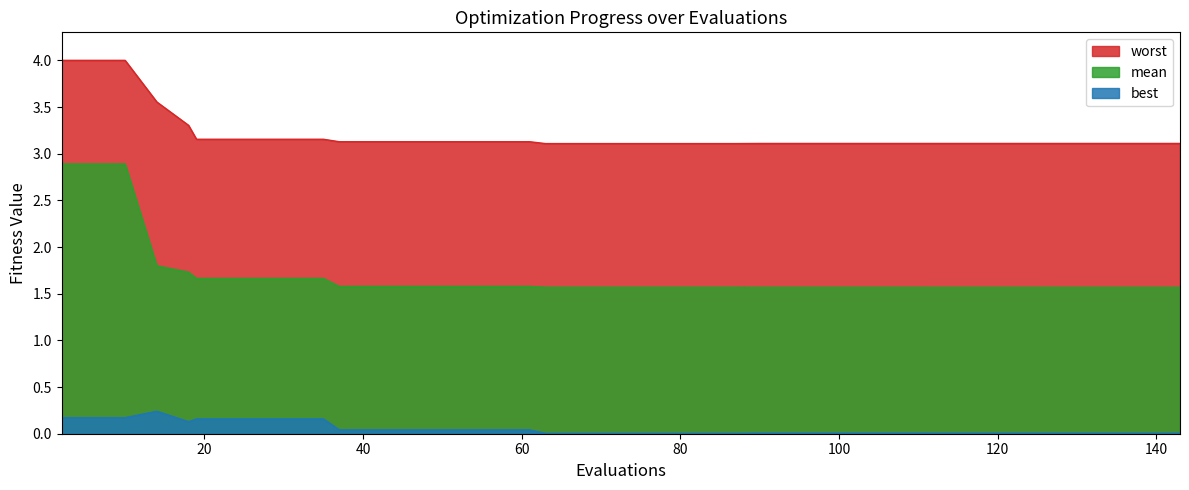

List the series in order of their peak value, lowest first.

best, mean, worst